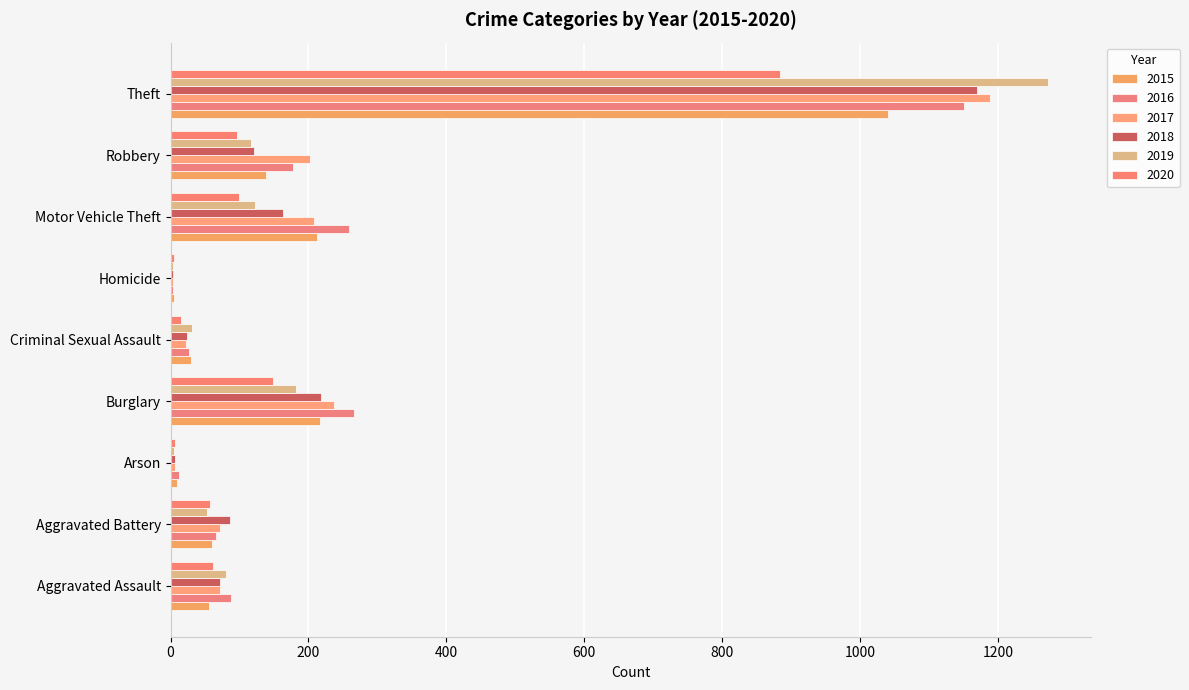

How many distinct data groups are displayed?

6